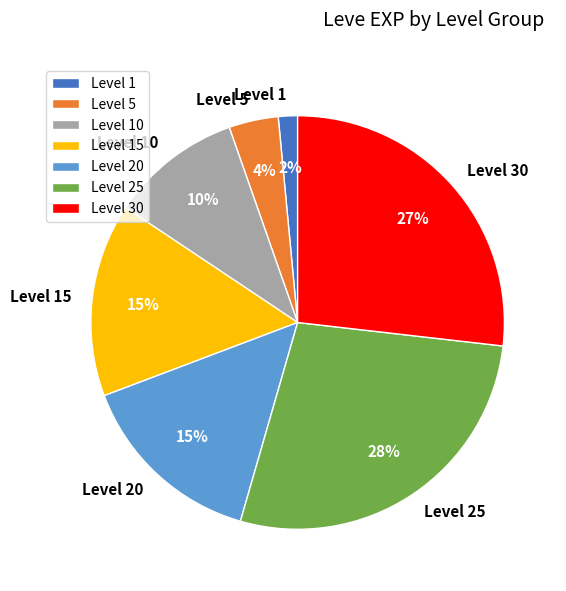

Does any single category account for the majority?

No